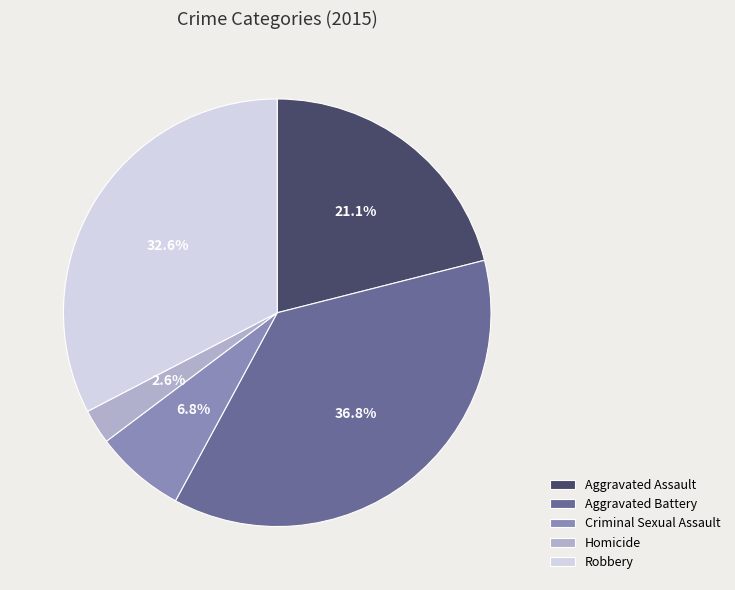

Does any single category account for the majority?

No